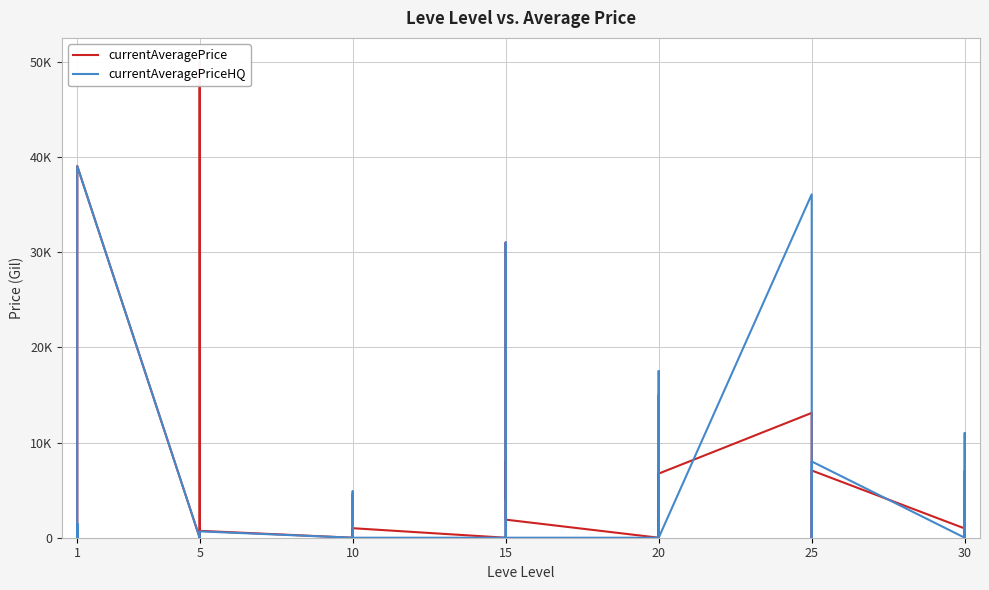

In currentAveragePrice, how many points are higher than both neighbors (excluding endpoints)?

12